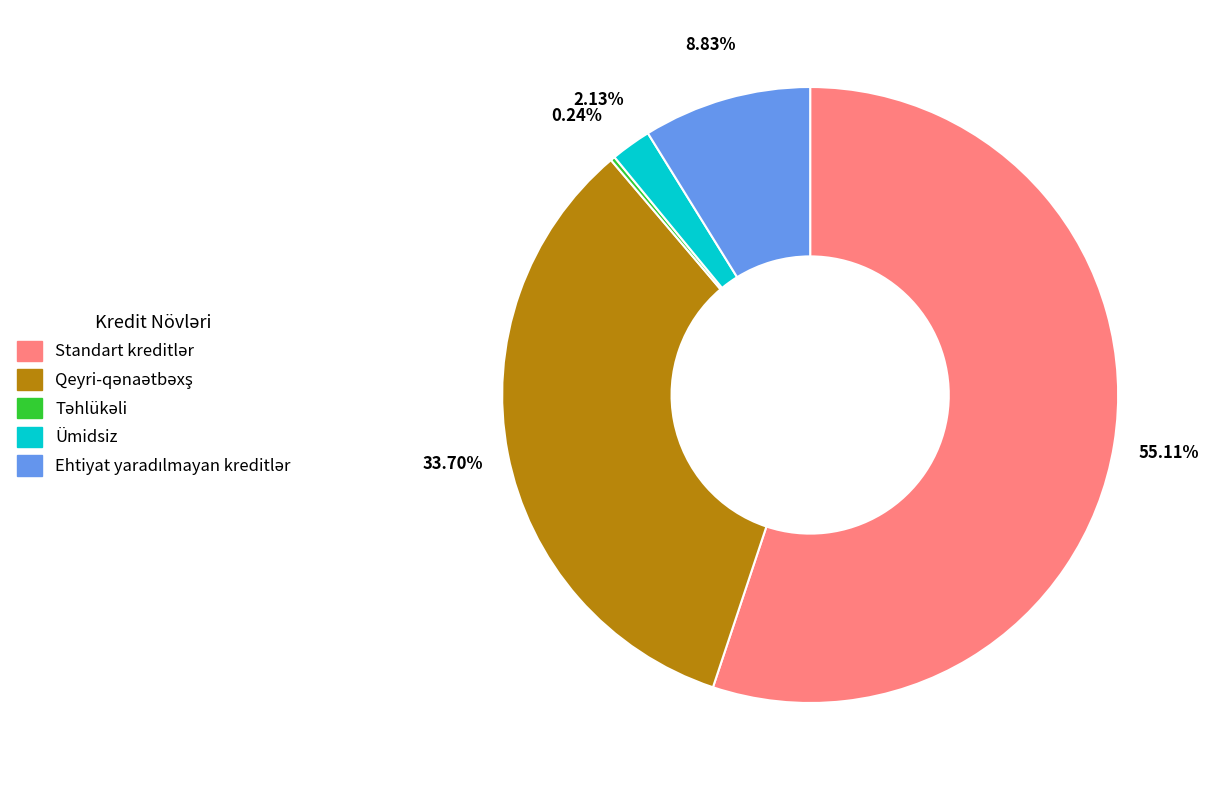

To the nearest percent, what percentage of the pie is Qeyri-qənaətbəxş?

34%